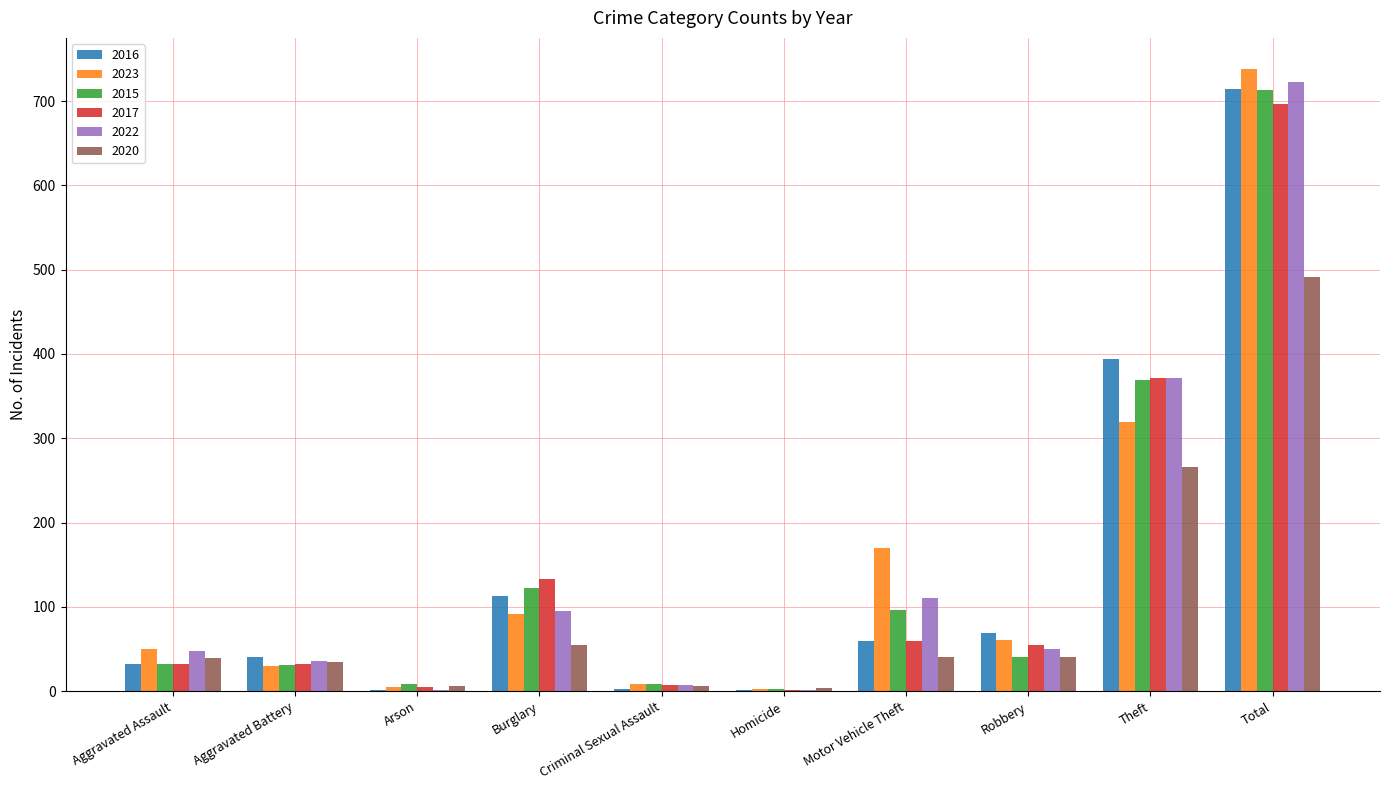

Is it true that 2022 equals 2 at Arson?

True